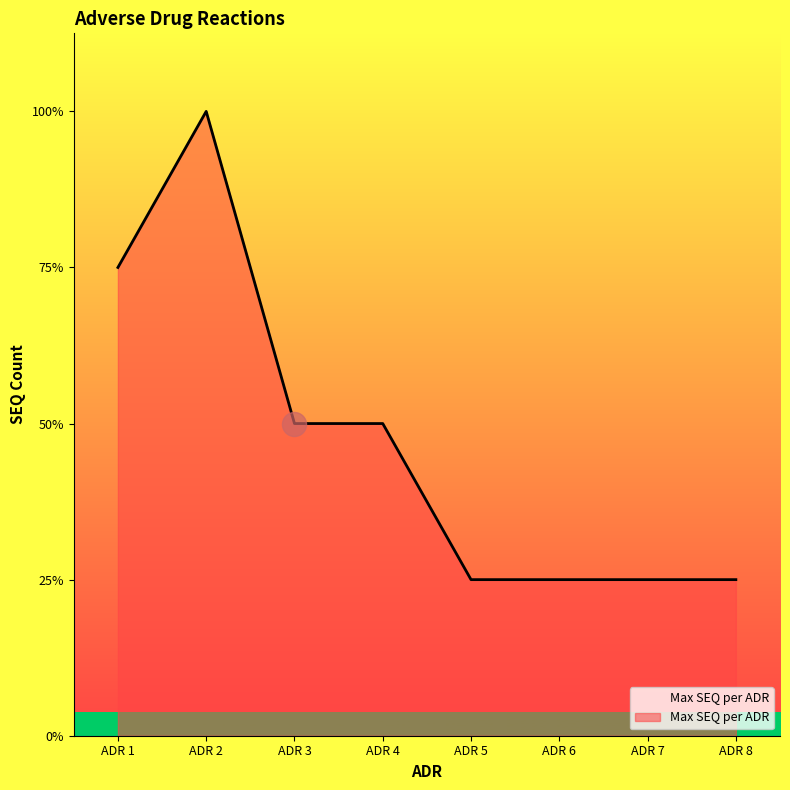

Is this an area chart (filled region under the line)?

Yes